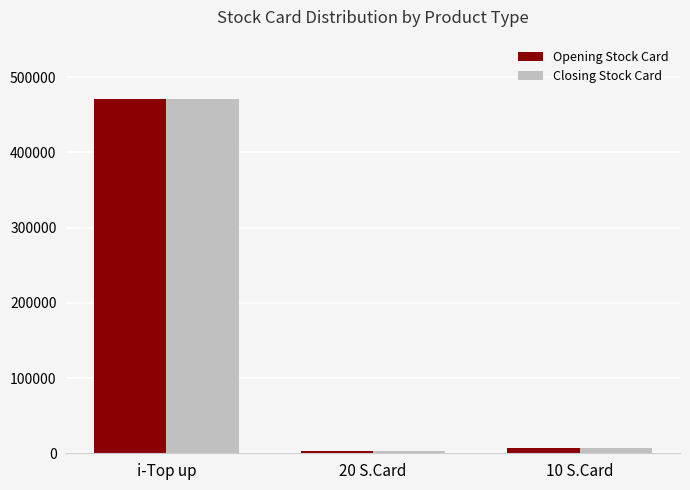

True or false: Closing Stock Card has a value of 803832 at i-Top up.

False